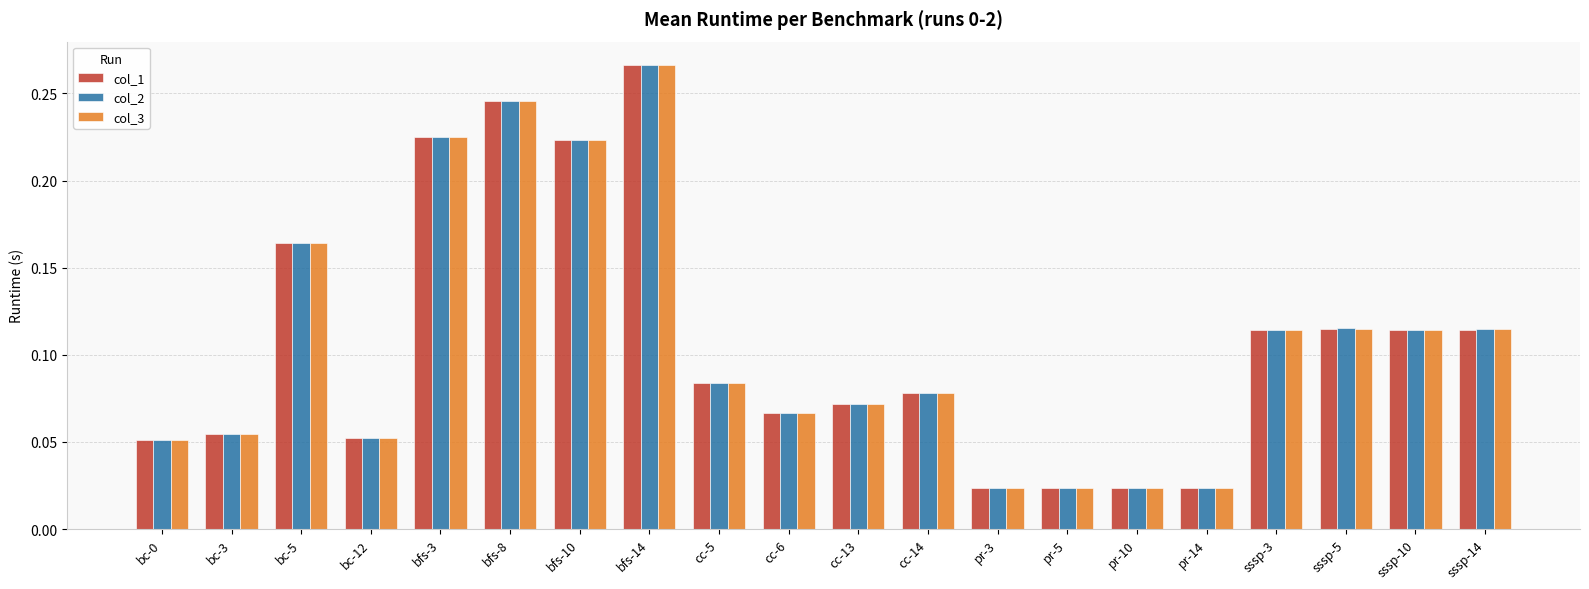

Which series has the largest range (max minus min)?

col_3